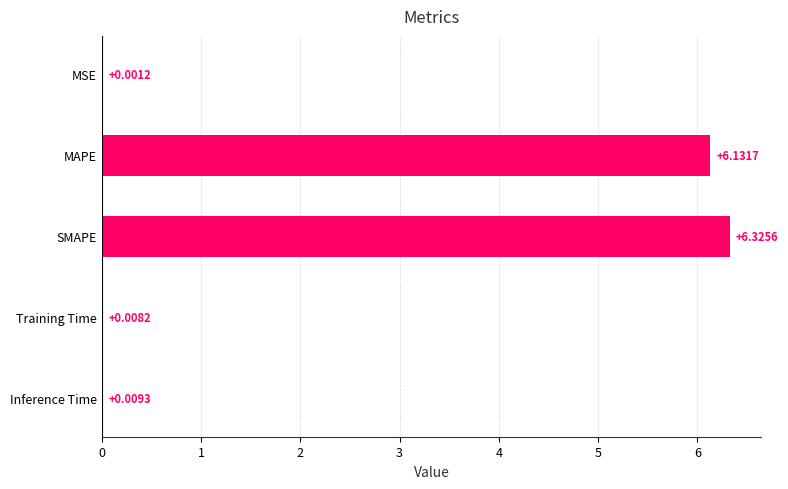

At which category does the chart reach its peak across all series?

SMAPE